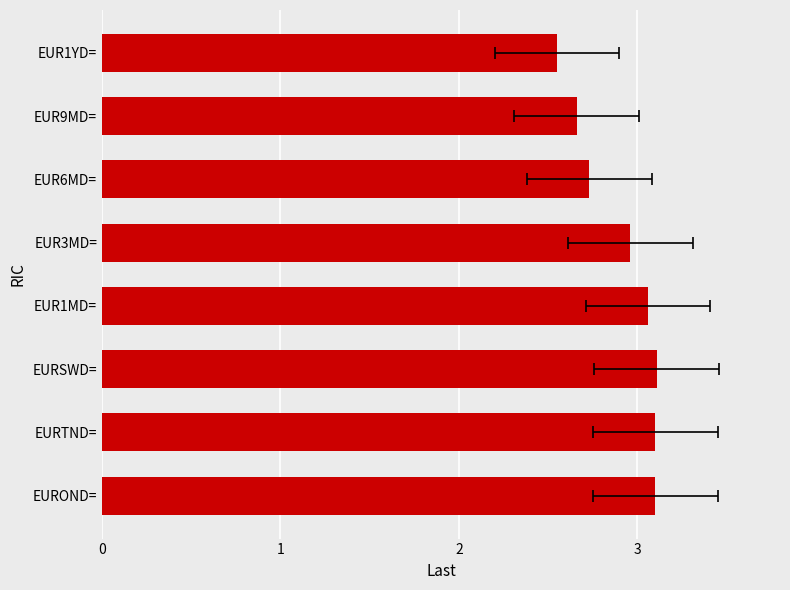

What is the smallest value displayed?

2.5